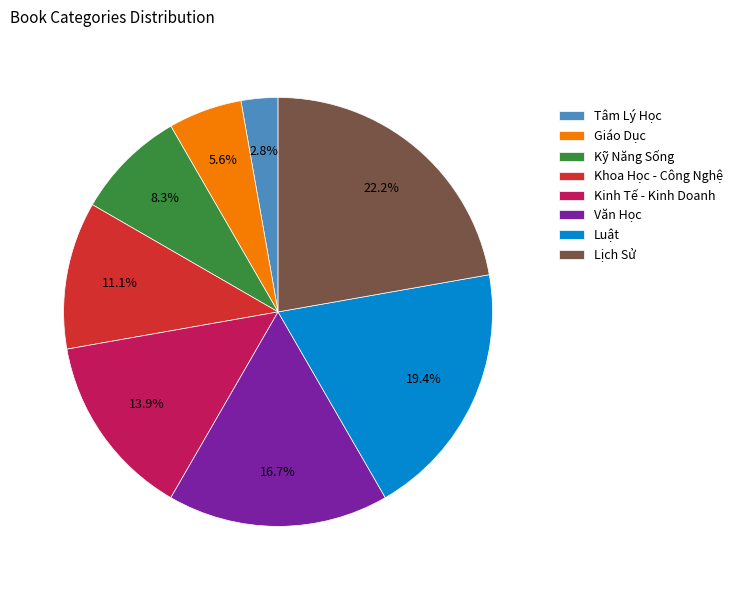

To the nearest percent, what is the difference between the largest and smallest slice percentages?

19%